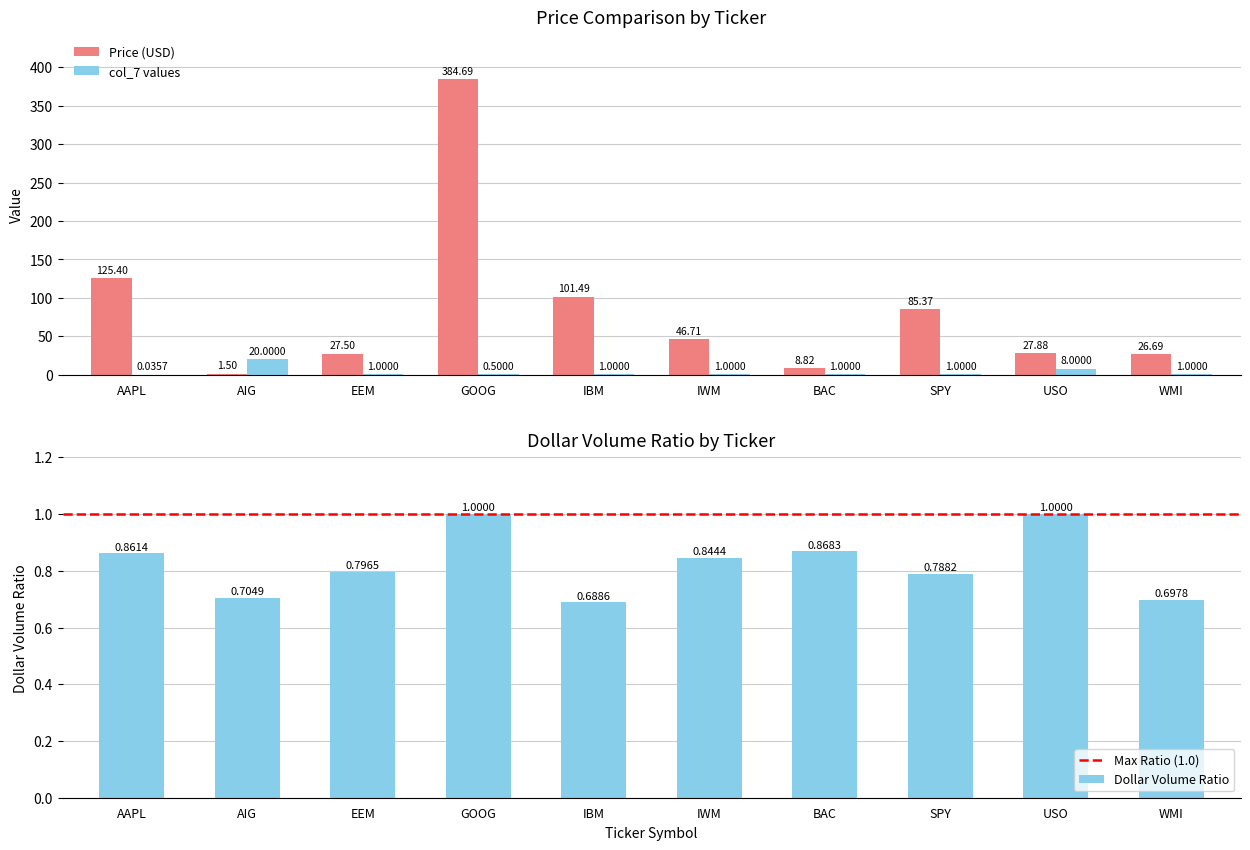

What is the difference between the highest and lowest values at WMI?

26.0